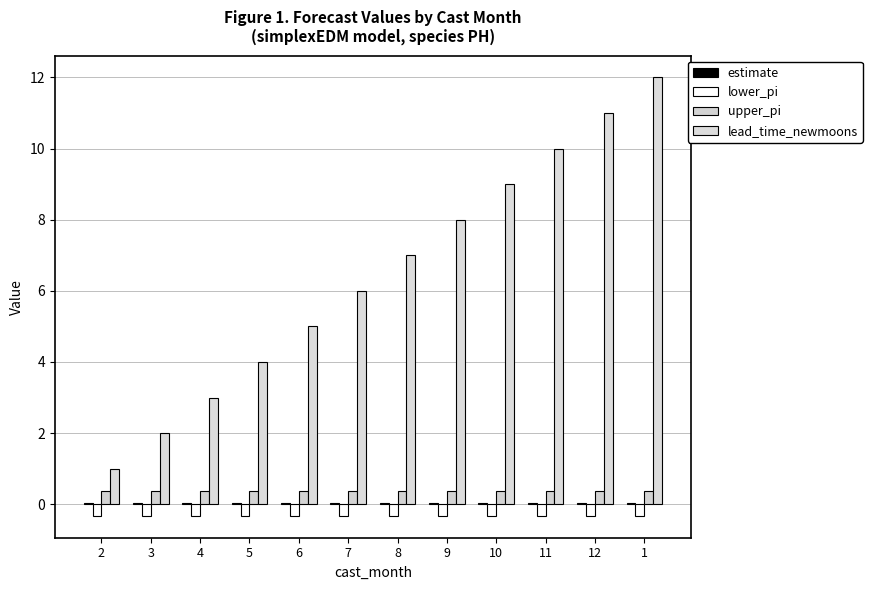

What is the label of the 7th bar from the right?

7